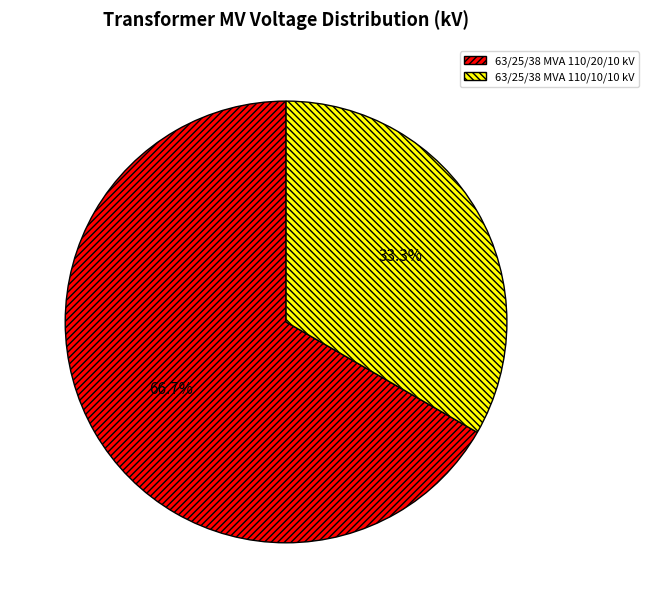

What is the largest slice in the pie chart?

63/25/38 MVA 110/20/10 kV